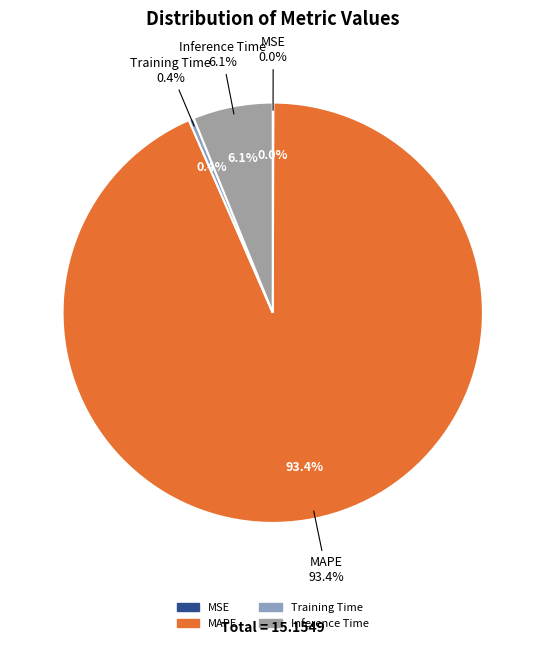

How many slices are in this pie chart?

4